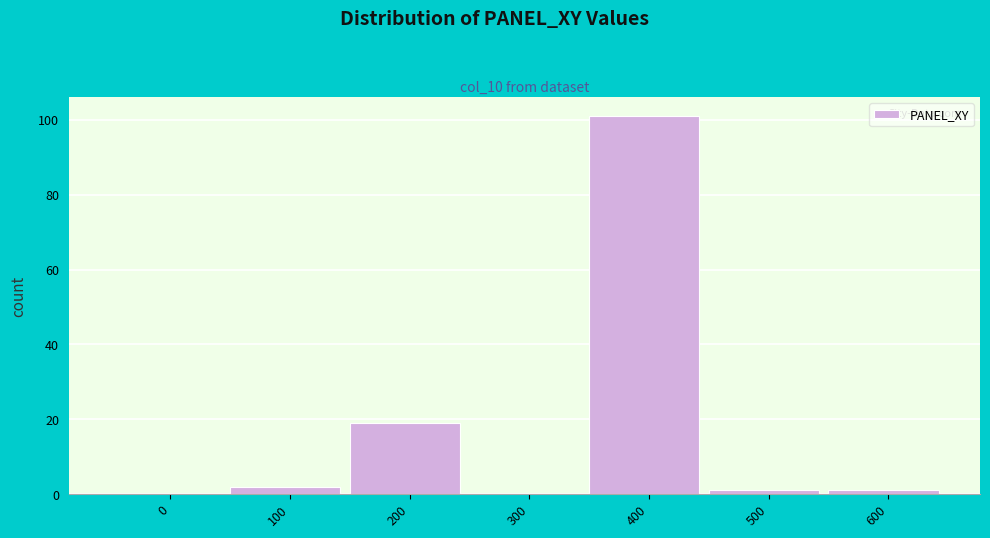

Reading left to right, list all the values displayed in this chart.

0=0	100=2	200=19	300=0	400=101	500=1	600=1